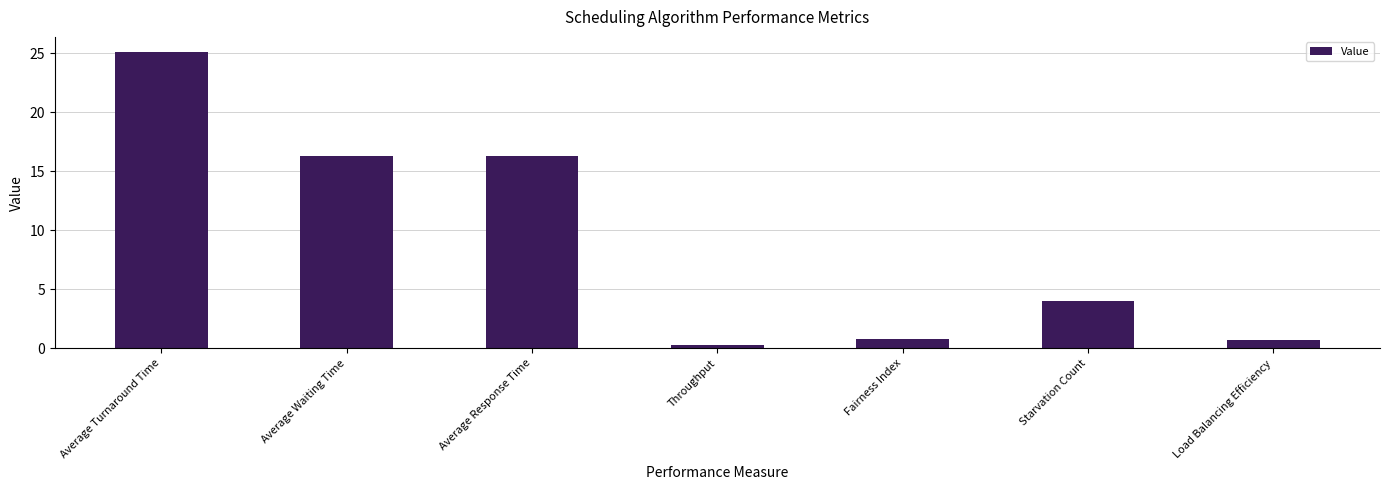

What is the greatest value displayed?

25.1